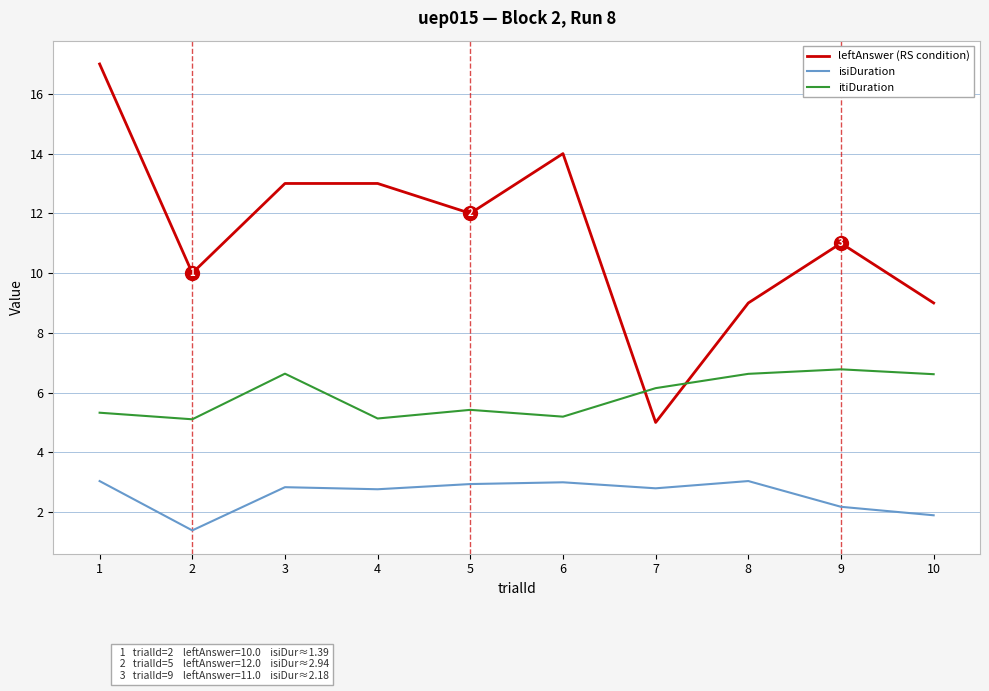

What is the maximum value shown in the chart?

17.0